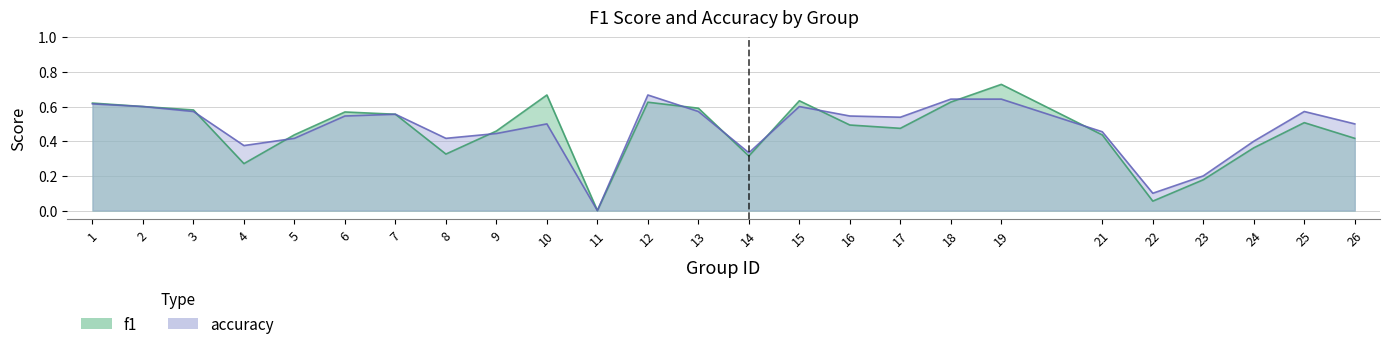

What is the spread (max minus min) of values at 16?

0.1